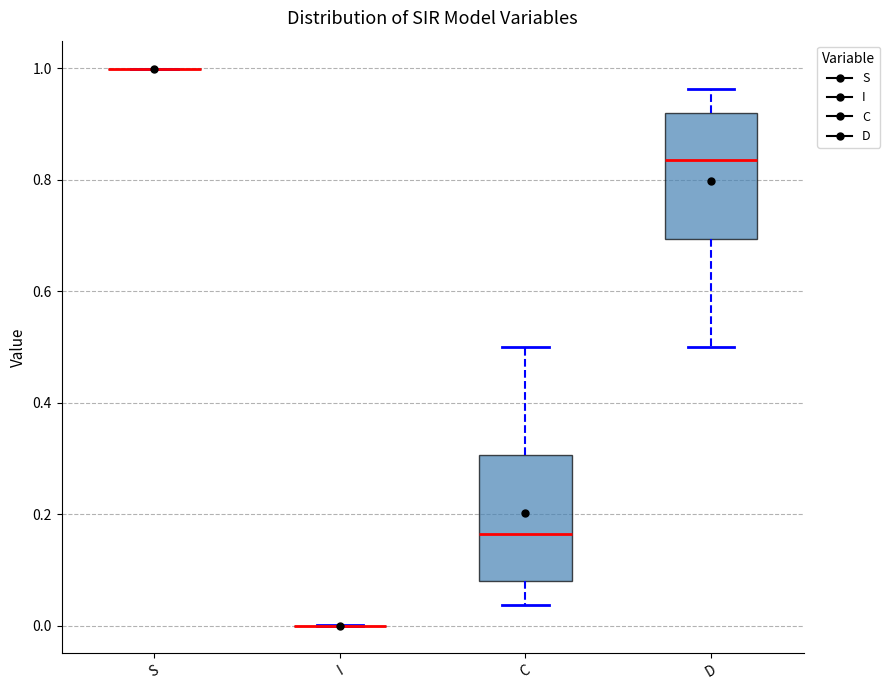

Reading left to right, read every box against the y-axis: the position of its median line, the range the box covers, and the ends of its whiskers. The values are not printed on the chart, so give them approximately, as read against the axis.

S: box collapsed to a line at 1.00, whiskers 1.00 to 1.00
I: box collapsed to a line at 0.00, whiskers 0.00 to 0.00
C: median 0.16, box 0.08 to 0.30, whiskers 0.04 to 0.50
D: median 0.84, box 0.70 to 0.92, whiskers 0.50 to 0.96